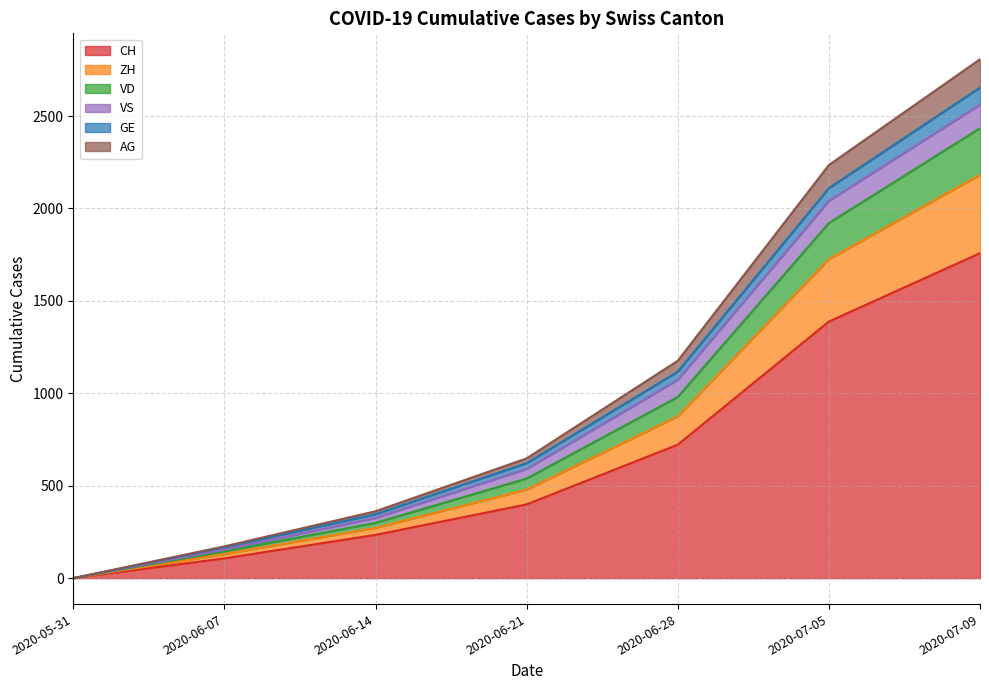

What is the label of the 6th point from the right?

2020-06-07